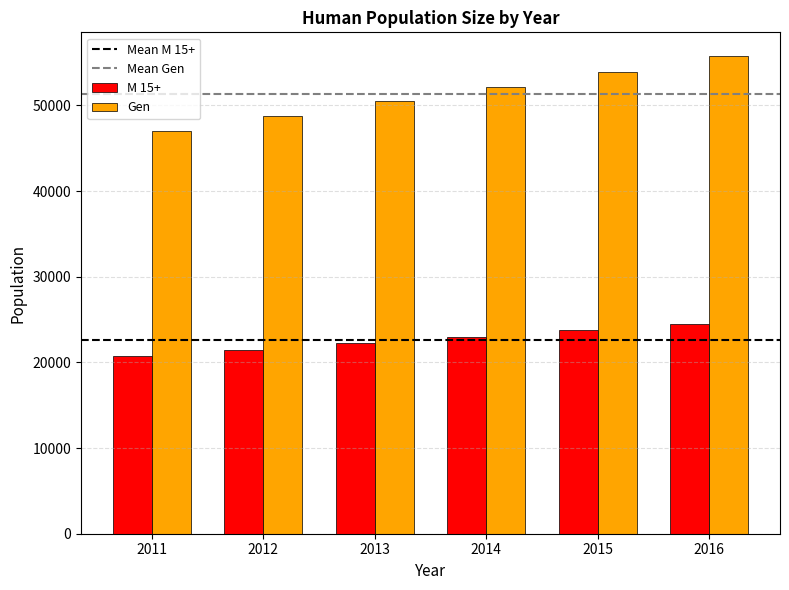

What is the difference between the maximum and minimum values in the Gen series?

8703